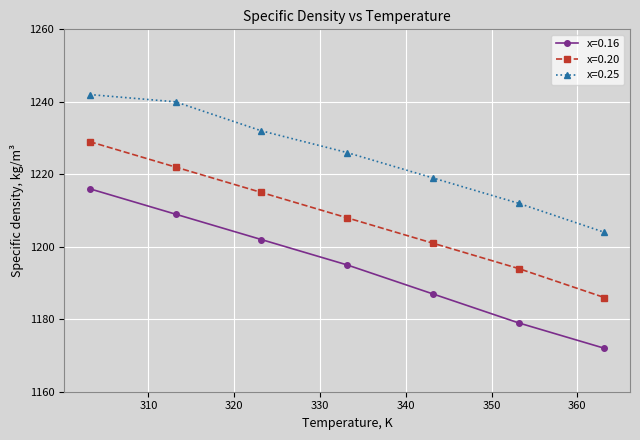

True or false: x=0.16 and x=0.20 intersect in this chart.

False